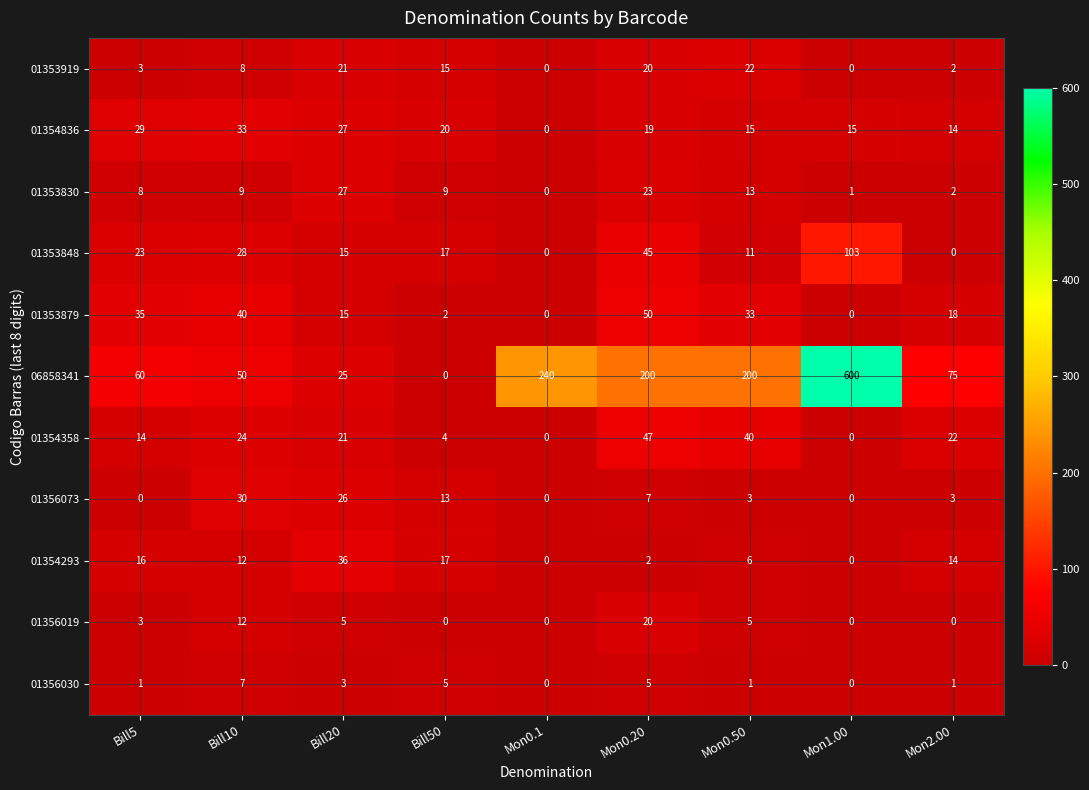

What is the total value across all series at Bill50?

102